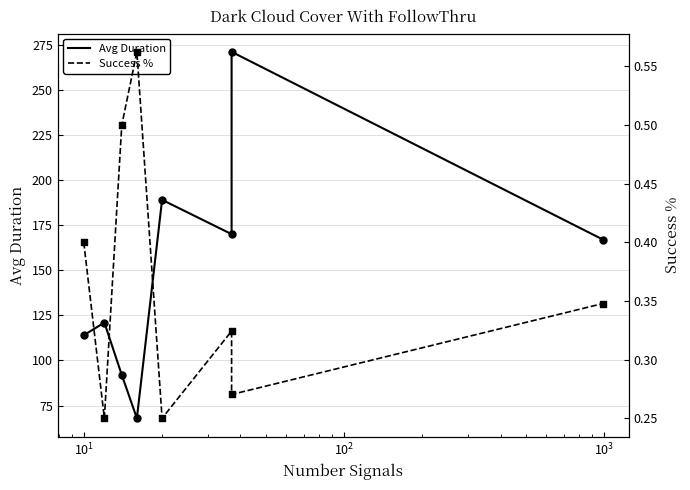

Which series reaches the minimum Y coordinate?

Success %